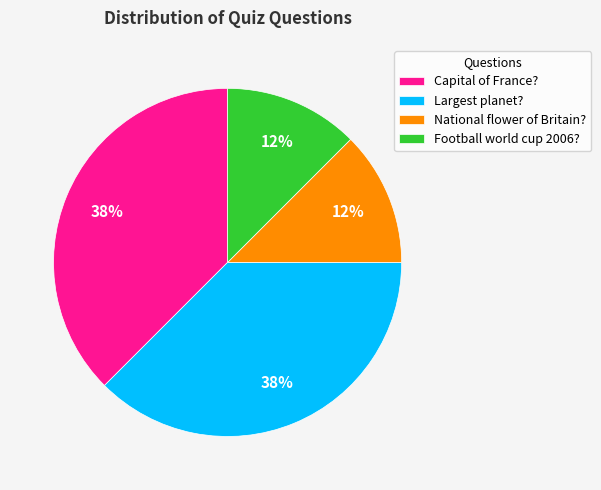

Between National flower of Britain? and Capital of France?, which is larger?

Capital of France?